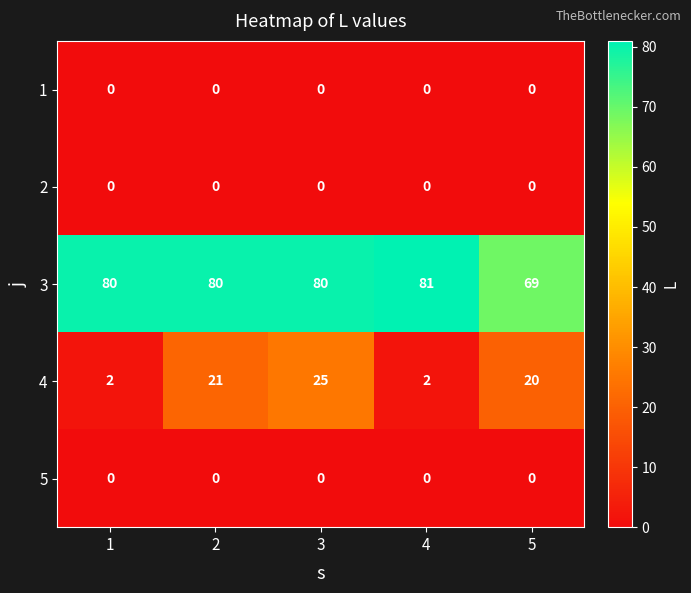

What is the difference between the 4 values at 2 and 3?

4